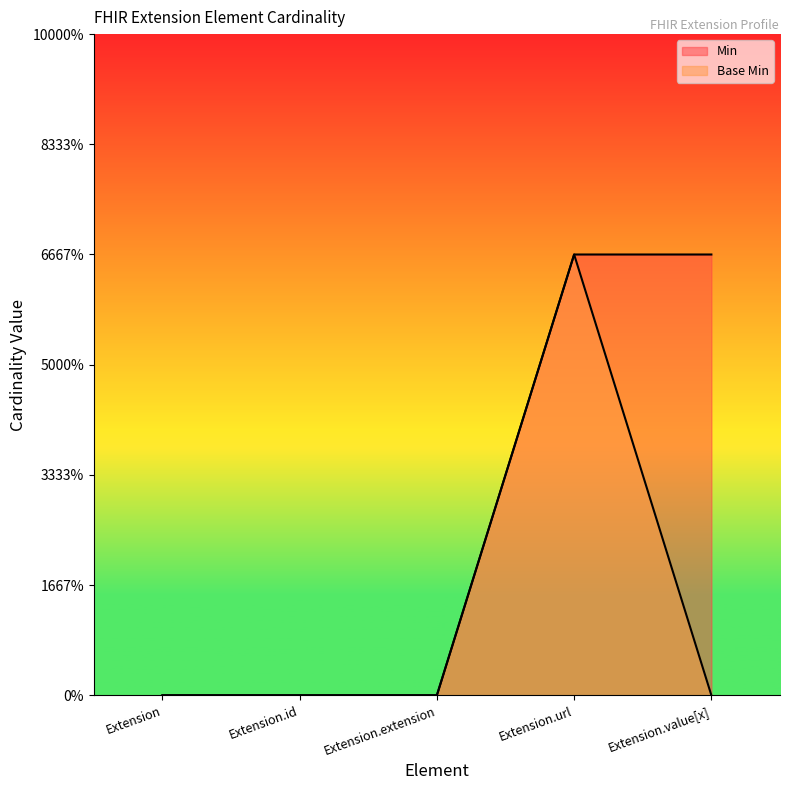

Between Extension.extension and Extension, which is larger?

Extension.extension